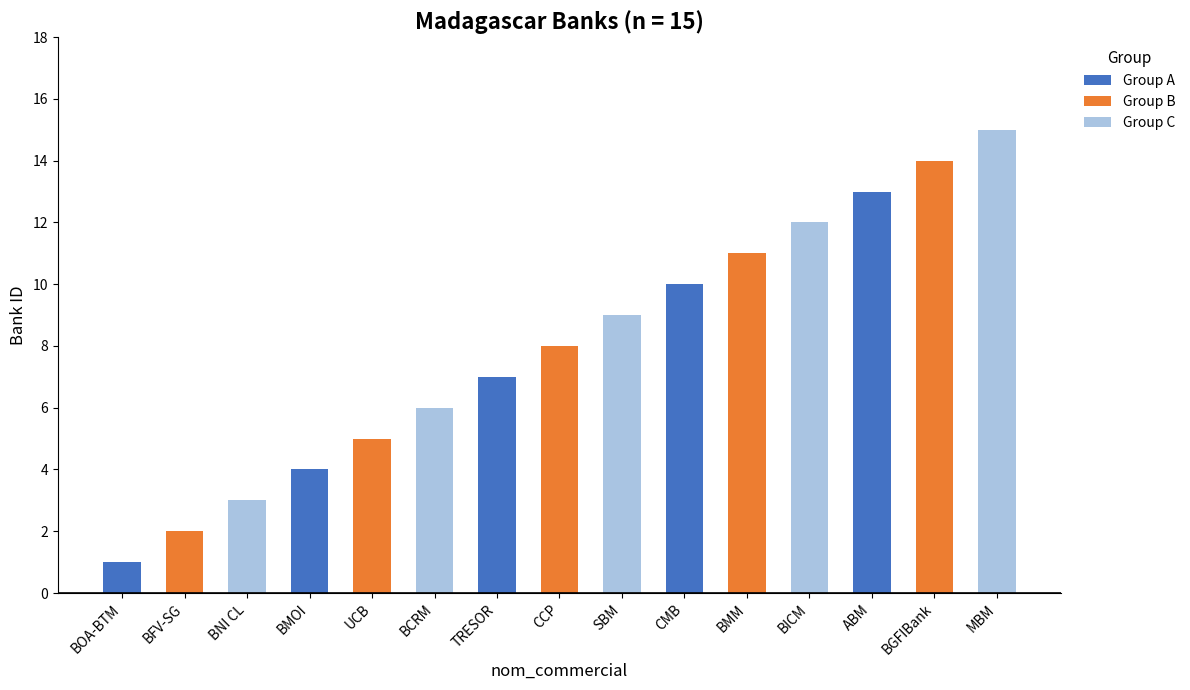

How many data points are less than 8?

7